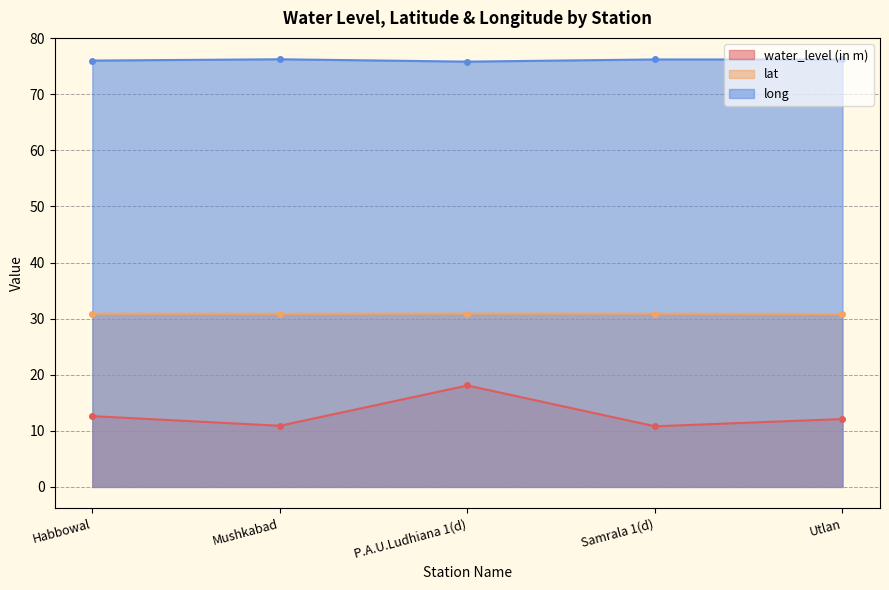

How many lines are shown in the chart?

3